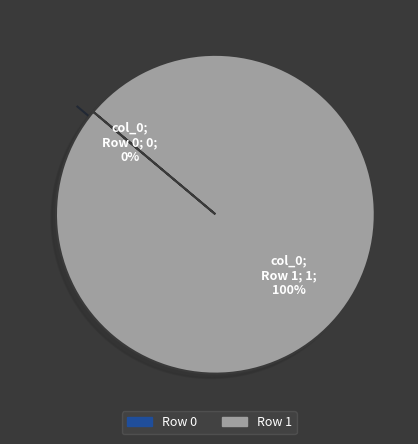

True or false: Row 1 accounts for 91% of the total.

False